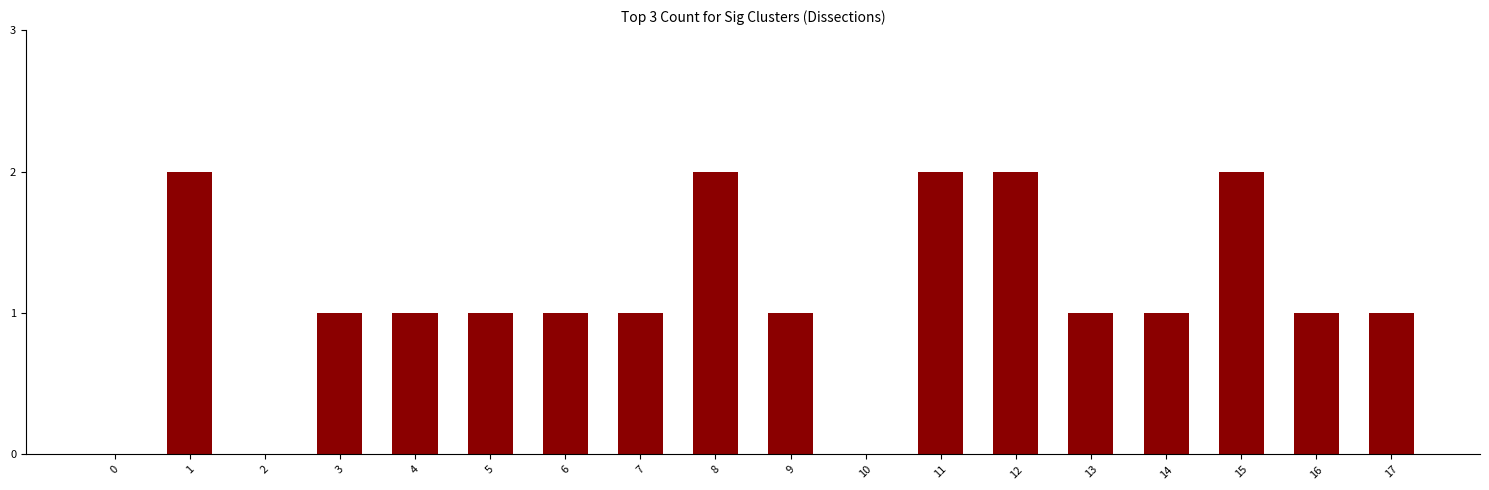

Which has a higher value, 16 or 15?

15